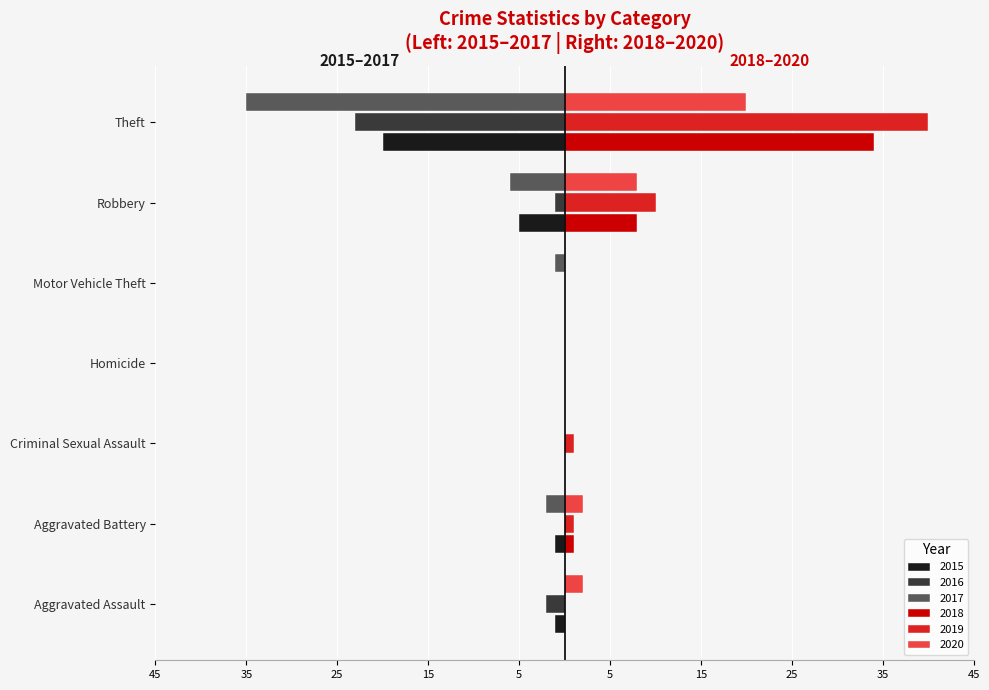

What are all the series names shown in the legend?

2015, 2016, 2017, 2018, 2019, 2020